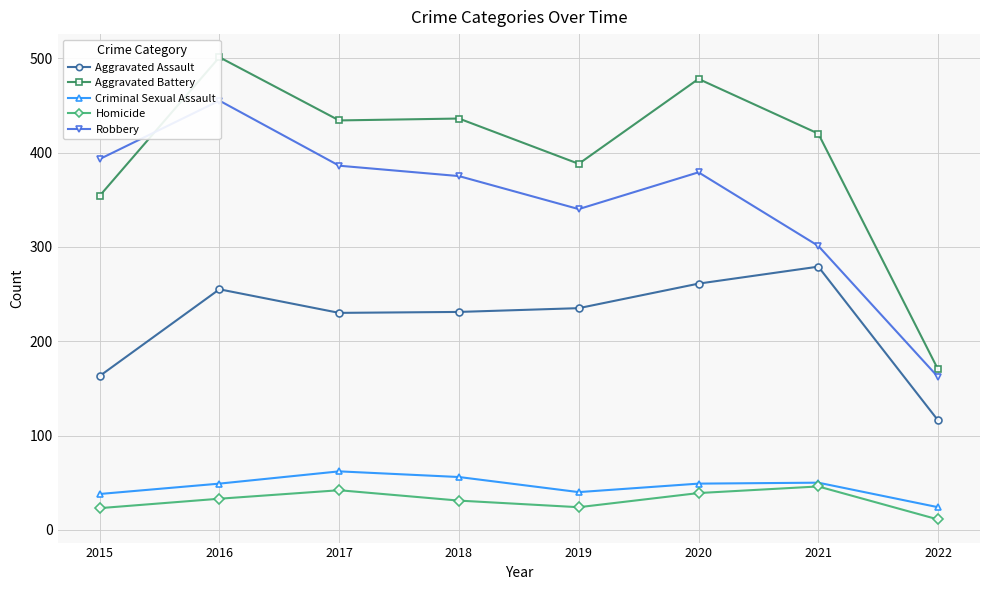

How many distinct data groups are displayed?

5